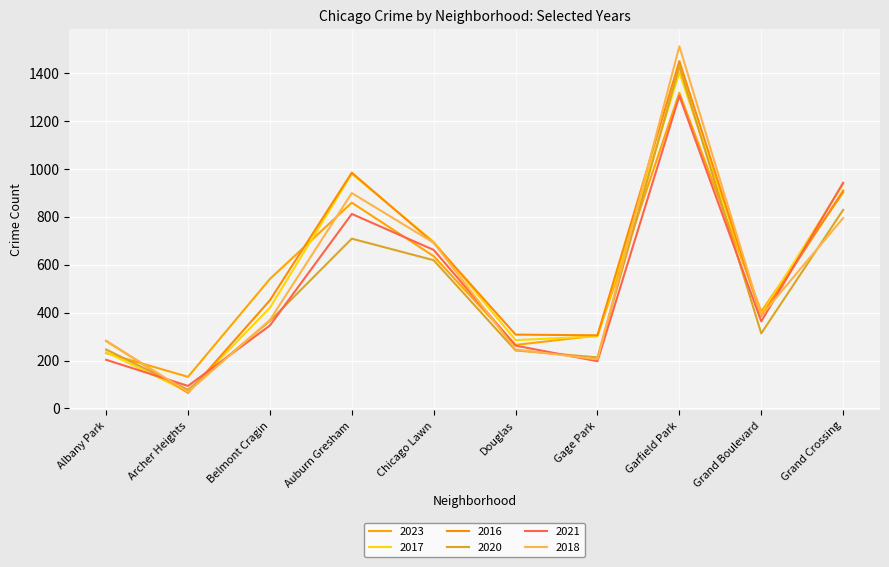

The value of 2016 at Auburn Gresham is 1551. True or false?

False